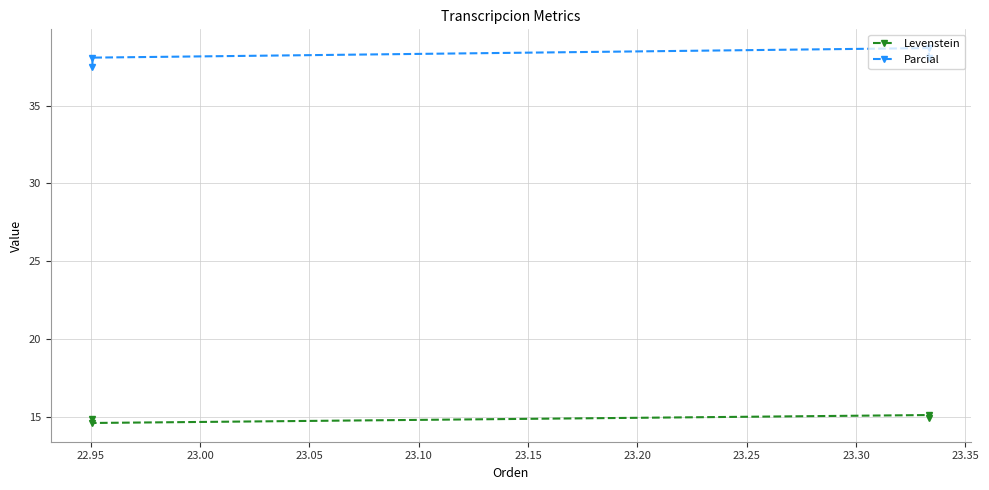

Rank the series by their maximum value, from highest to lowest.

Parcial, Levenstein